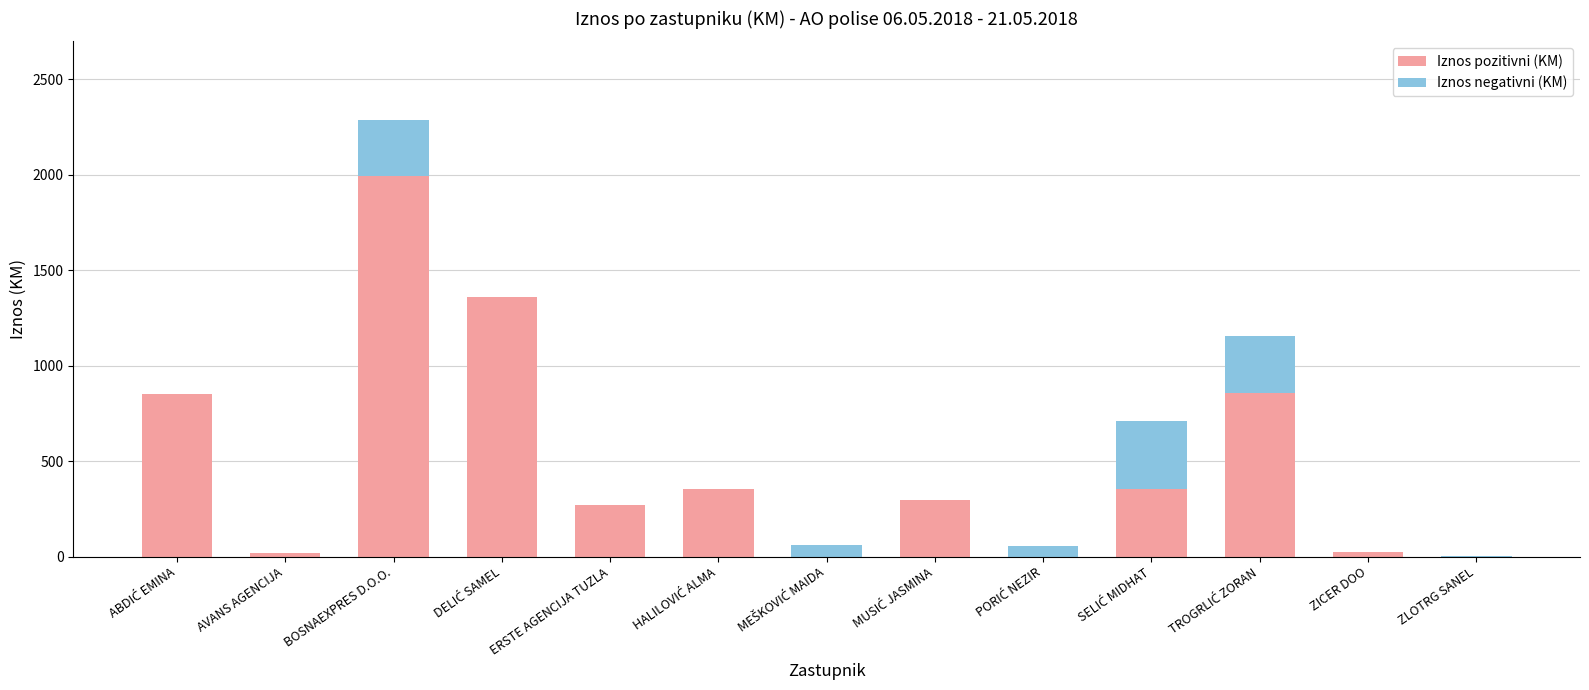

At which label does Iznos pozitivni (KM) reach its peak?

BOSNAEXPRES D.O.O.